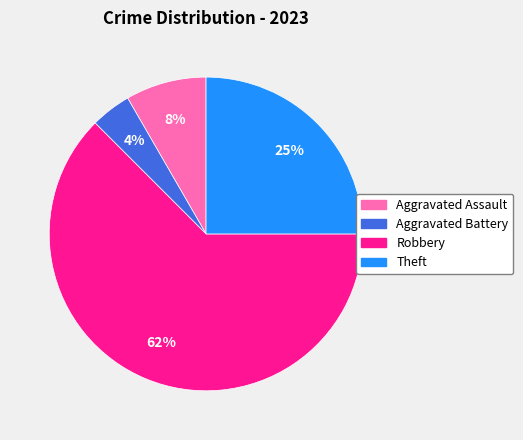

Count the number of slices in the pie.

4